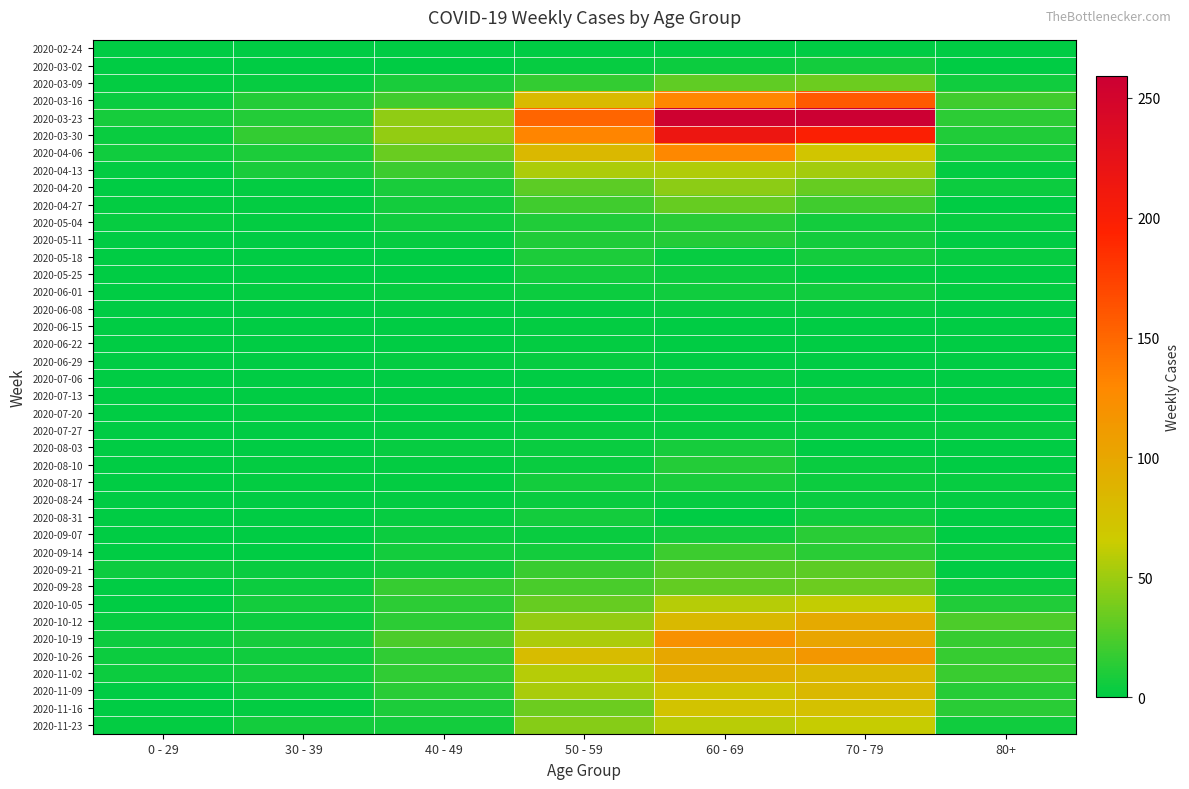

List the series in order of their peak value, highest first.

2020-03-23, 2020-03-30, 2020-03-16, 2020-04-06, 2020-10-19, 2020-10-26, 2020-10-12, 2020-11-02, 2020-11-09, 2020-11-16, 2020-11-23, 2020-10-05, 2020-04-13, 2020-04-20, 2020-03-09, 2020-09-28, 2020-04-27, 2020-09-21, 2020-09-14, 2020-05-04, 2020-09-07, 2020-05-11, 2020-08-10, 2020-05-18, 2020-08-17, 2020-08-03, 2020-03-02, 2020-05-25, 2020-08-31, 2020-06-01, 2020-08-24, 2020-06-08, 2020-06-29, 2020-07-06, 2020-07-13, 2020-07-27, 2020-06-15, 2020-06-22, 2020-07-20, 2020-02-24